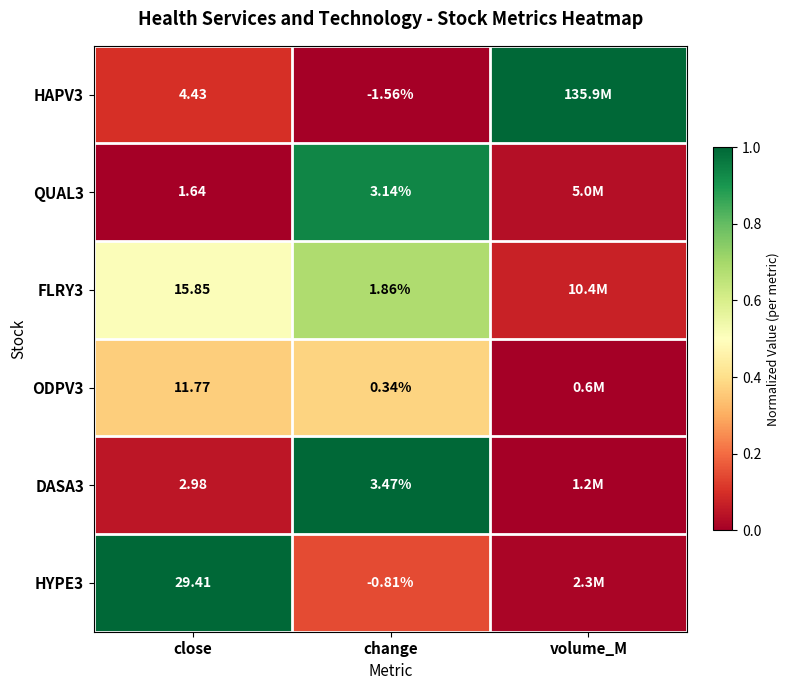

Is the value of FLRY3 at close greater than the value of DASA3 at change?

Yes